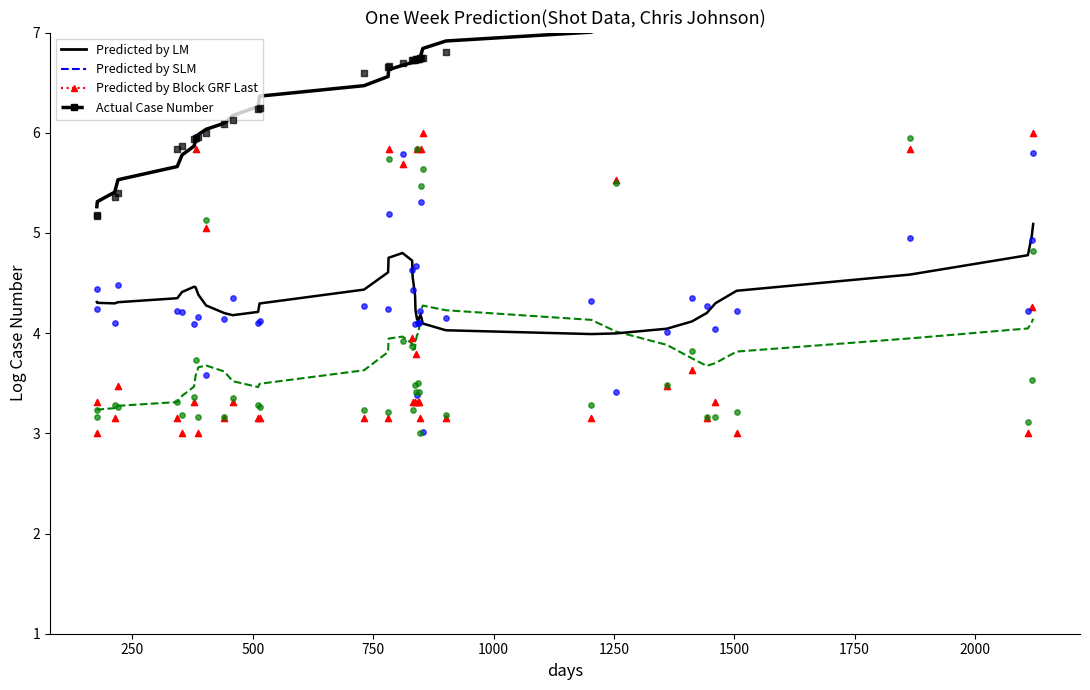

Which series has the largest Y range (max minus min)?

Predicted by Block GRF Last